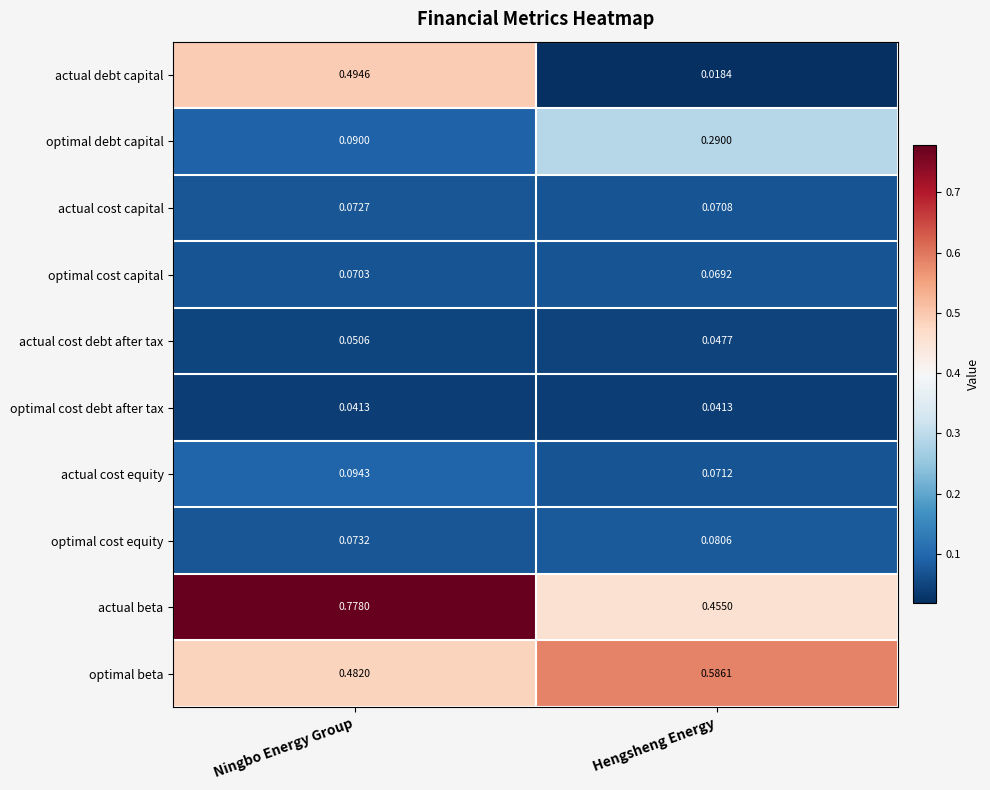

Where is optimal debt capital nearest to the value 0?

Ningbo Energy Group